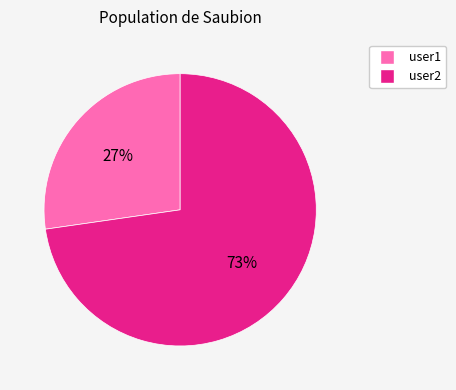

Is there any slice that represents more than half of the pie?

Yes